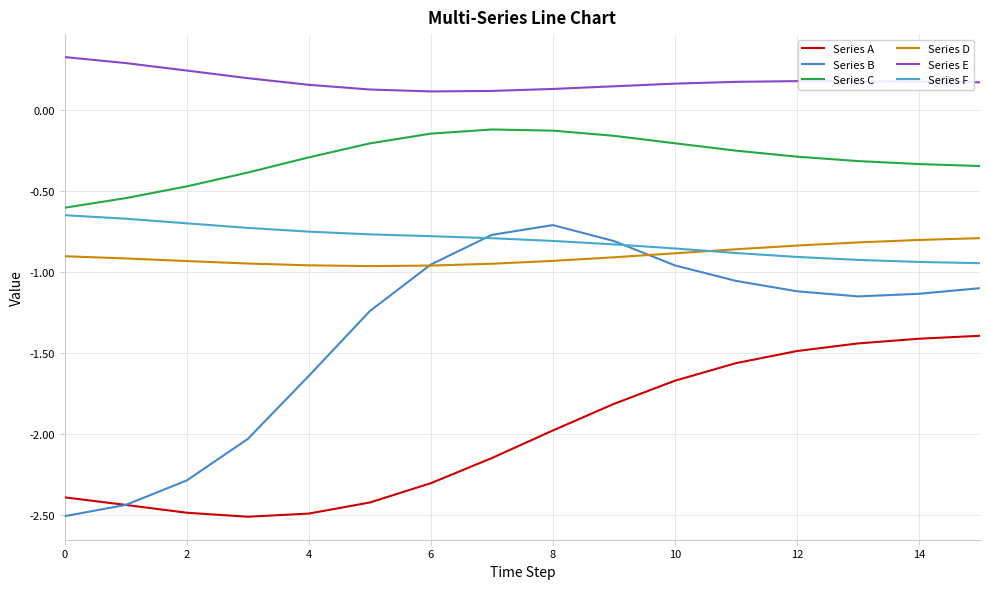

Reading left to right, extract all data points from this chart.

Series A: -2.4	-2.4	-2.5	-2.5	-2.5	-2.4	-2.3	-2.1	-2.0	-1.8	-1.7	-1.6	-1.5	-1.4	-1.4	-1.4
Series B: -2.5	-2.4	-2.3	-2.0	-1.6	-1.2	-1.0	-0.8	-0.7	-0.8	-1.0	-1.1	-1.1	-1.1	-1.1	-1.1
Series C: -0.6	-0.5	-0.5	-0.4	-0.3	-0.2	-0.1	-0.1	-0.1	-0.2	-0.2	-0.2	-0.3	-0.3	-0.3	-0.3
Series D: -0.9	-0.9	-0.9	-0.9	-1.0	-1.0	-1.0	-0.9	-0.9	-0.9	-0.9	-0.9	-0.8	-0.8	-0.8	-0.8
Series E: 0.3	0.3	0.2	0.2	0.2	0.1	0.1	0.1	0.1	0.1	0.2	0.2	0.2	0.2	0.2	0.2
Series F: -0.6	-0.7	-0.7	-0.7	-0.7	-0.8	-0.8	-0.8	-0.8	-0.8	-0.9	-0.9	-0.9	-0.9	-0.9	-0.9